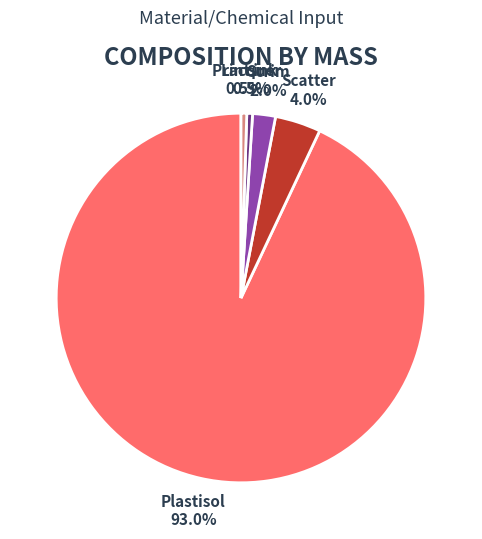

Between Scrim and Print ink, which is larger?

Scrim